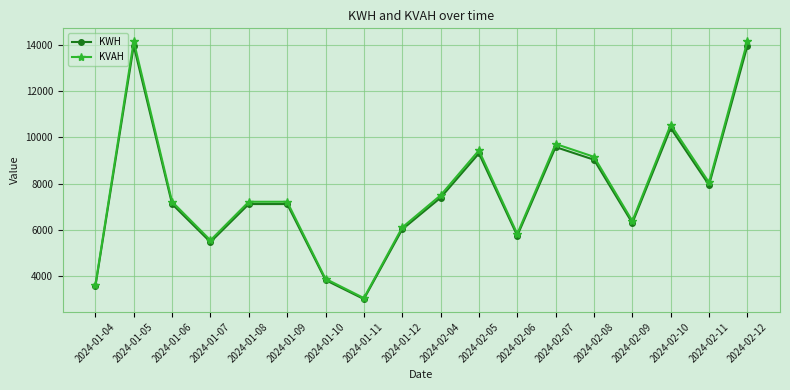

What is the minimum value shown in the chart?

3012.5